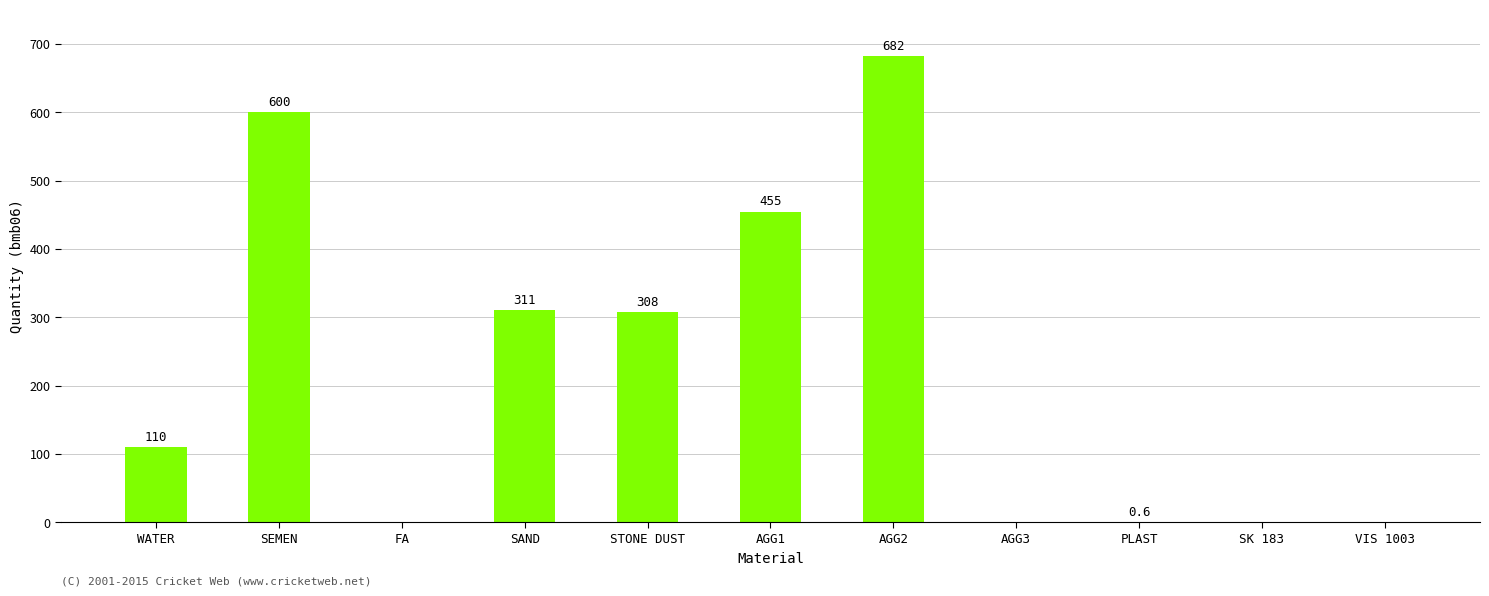

Reading right to left, what are all the values shown in this chart?

0.0	0.0	0.6	0.0	682.0	455.0	308.0	311.0	0.0	600.0	110.0